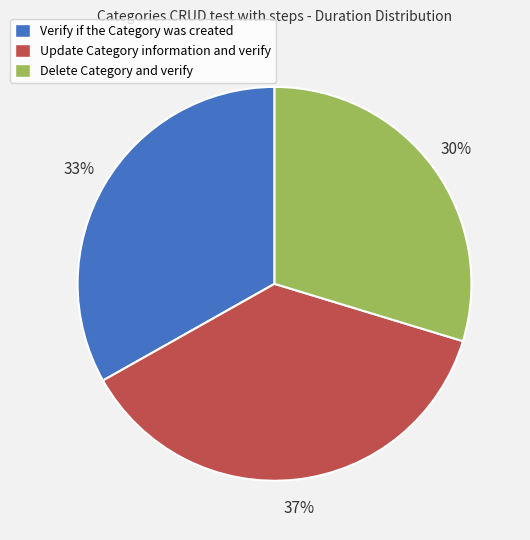

Combined, do Update Category information and verify and Delete Category and verify account for over 50%?

Yes